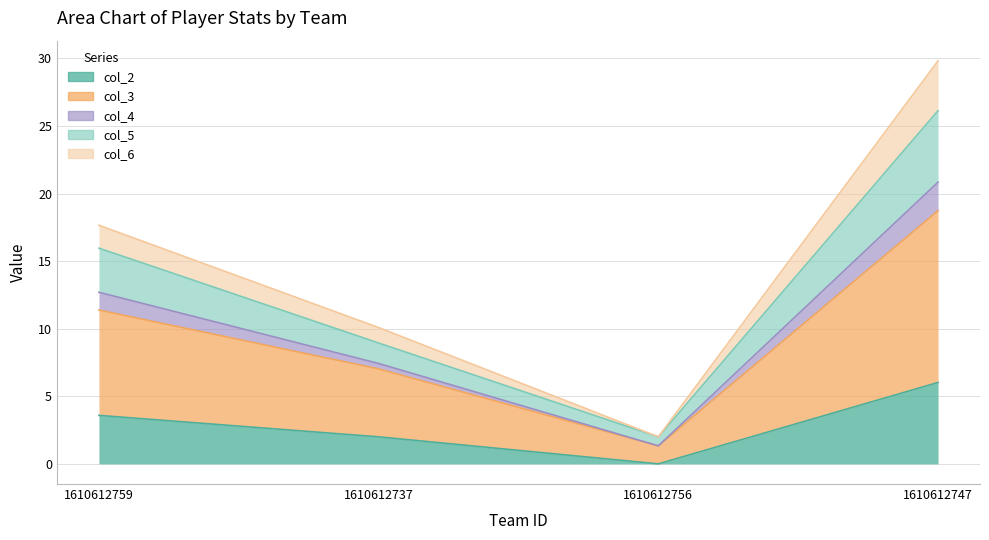

What is the difference between the highest and lowest values at 1610612756?

2.0